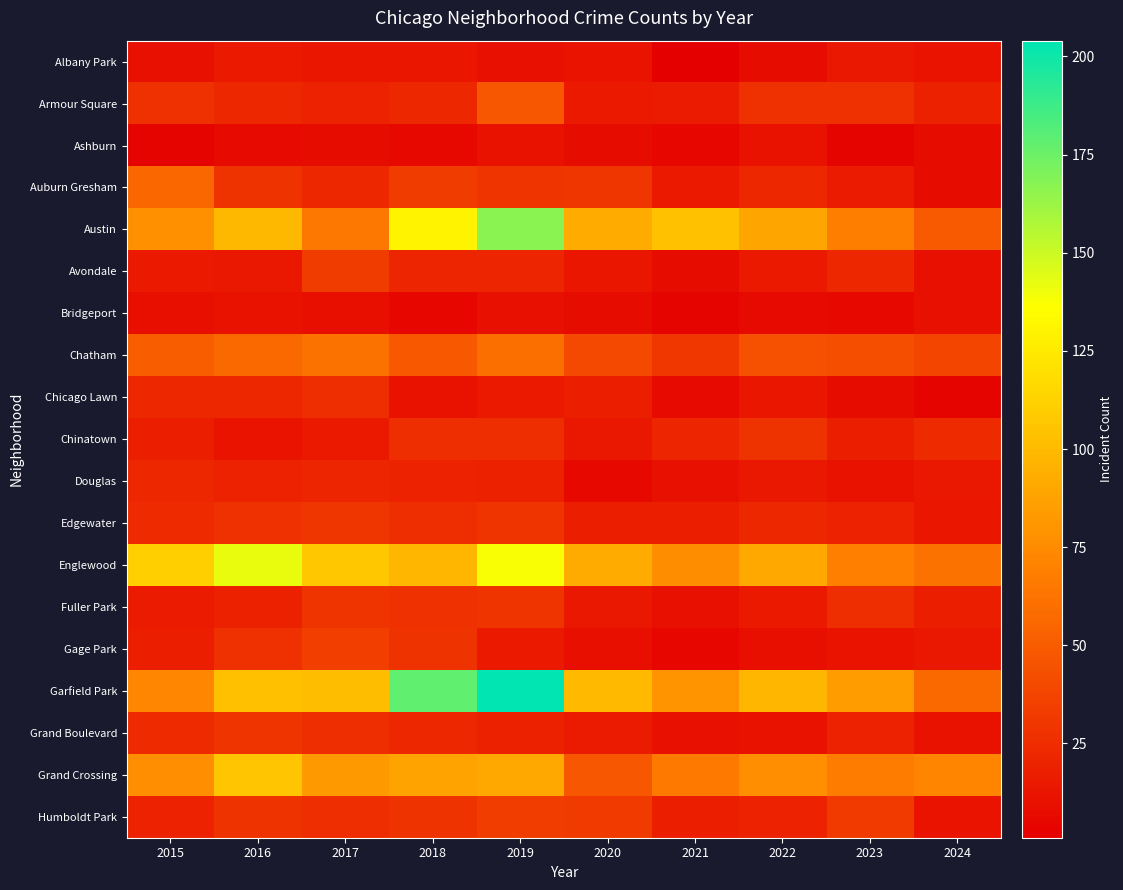

At which category is the sum across all series the highest?

2019